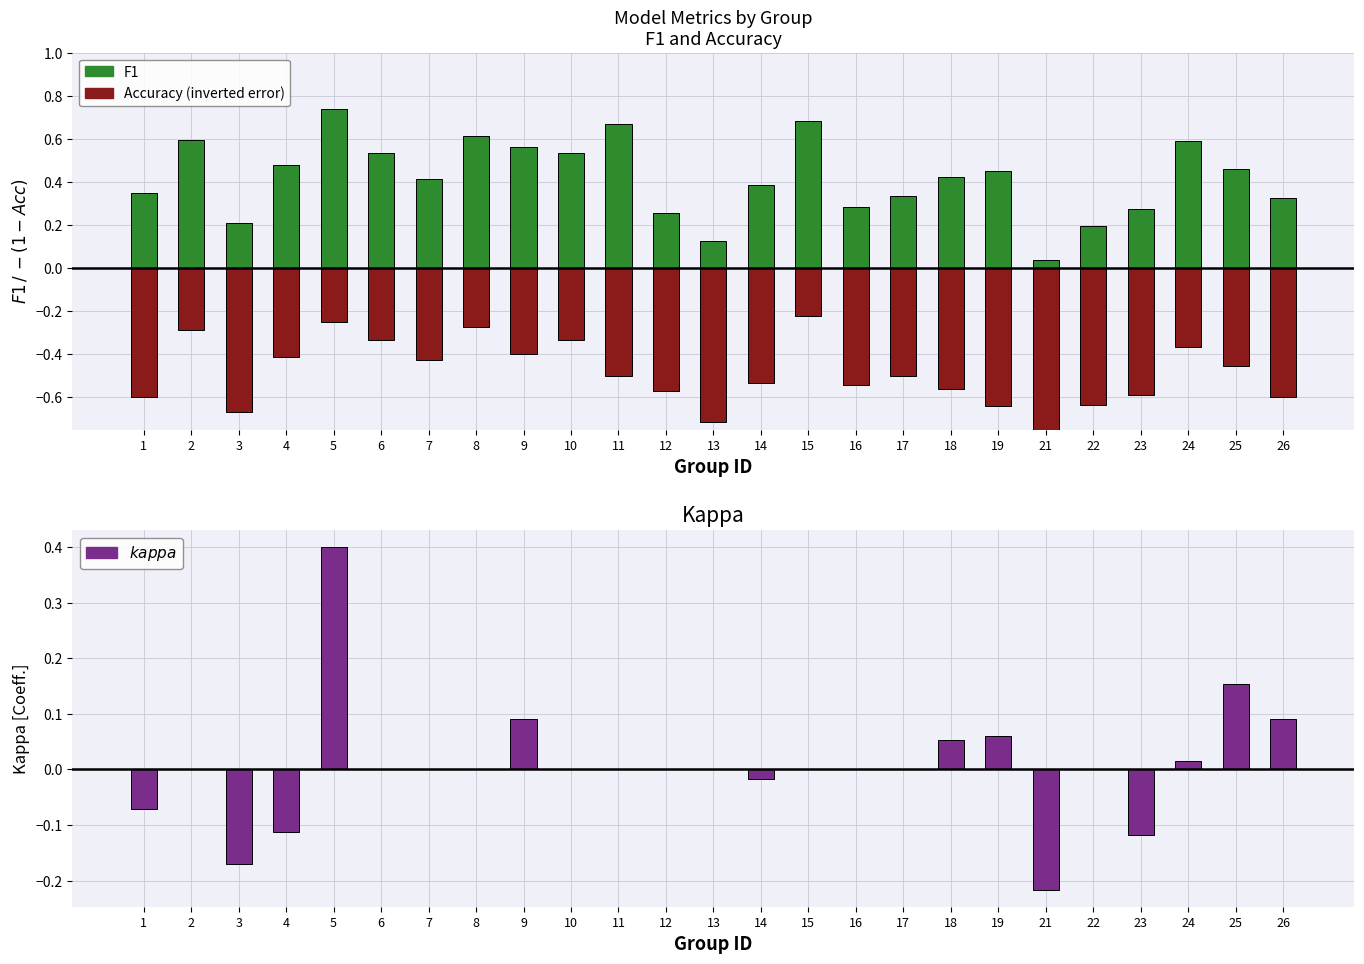

What is the spread (max minus min) of values at 15?

0.9